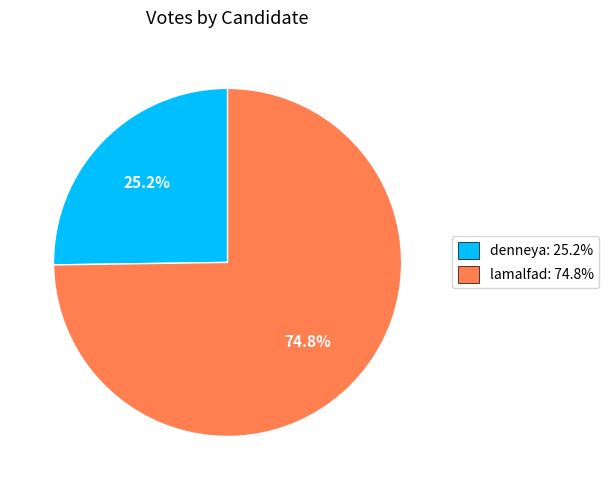

Is there a majority slice in this chart?

Yes